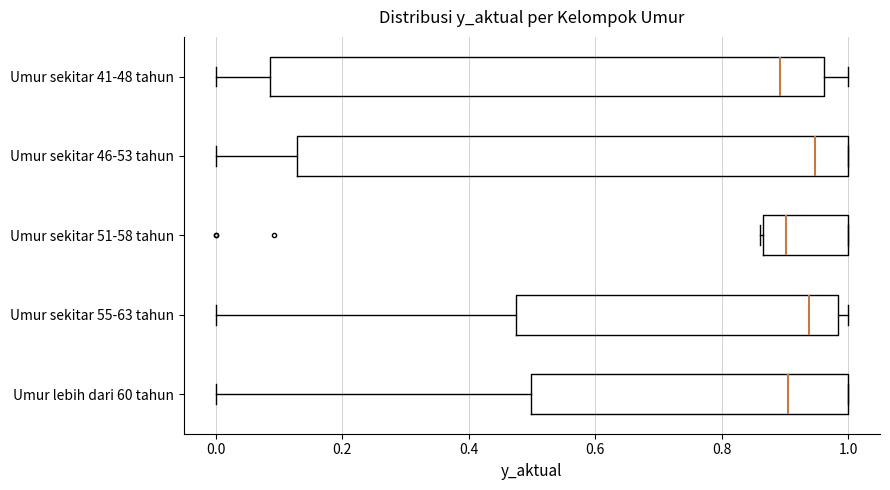

Reading bottom to top, read every box against the x-axis: the position of its median line, the range the box covers, and the ends of its whiskers. The values are not printed on the chart, so give them approximately, as read against the axis.

Umur lebih dari 60 tahun: median 0.90, box 0.50 to 1.00, whiskers 0.00 to 1.00
Umur sekitar 55-63 tahun: median 0.94, box 0.48 to 0.98, whiskers 0.00 to 1.00
Umur sekitar 51-58 tahun: median 0.90, box 0.86 to 1.00, whiskers 0.86 to 1.00
Umur sekitar 46-53 tahun: median 0.94, box 0.12 to 1.00, whiskers 0.00 to 1.00
Umur sekitar 41-48 tahun: median 0.90, box 0.08 to 0.96, whiskers 0.00 to 1.00